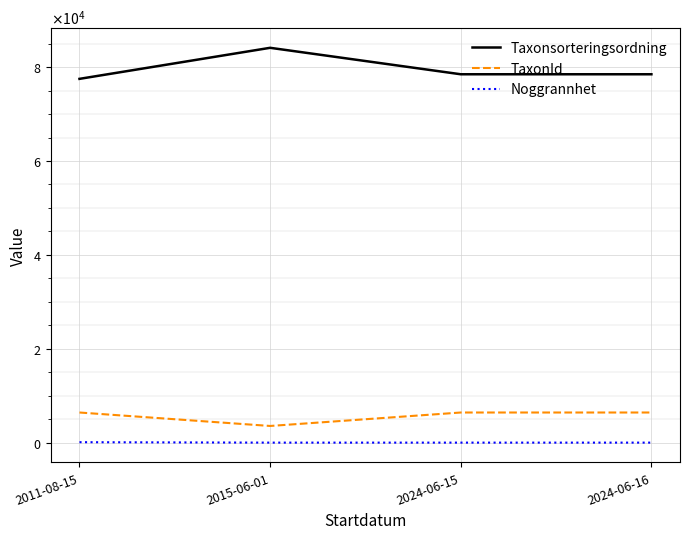

Does the chart display data point markers on the line(s)?

No